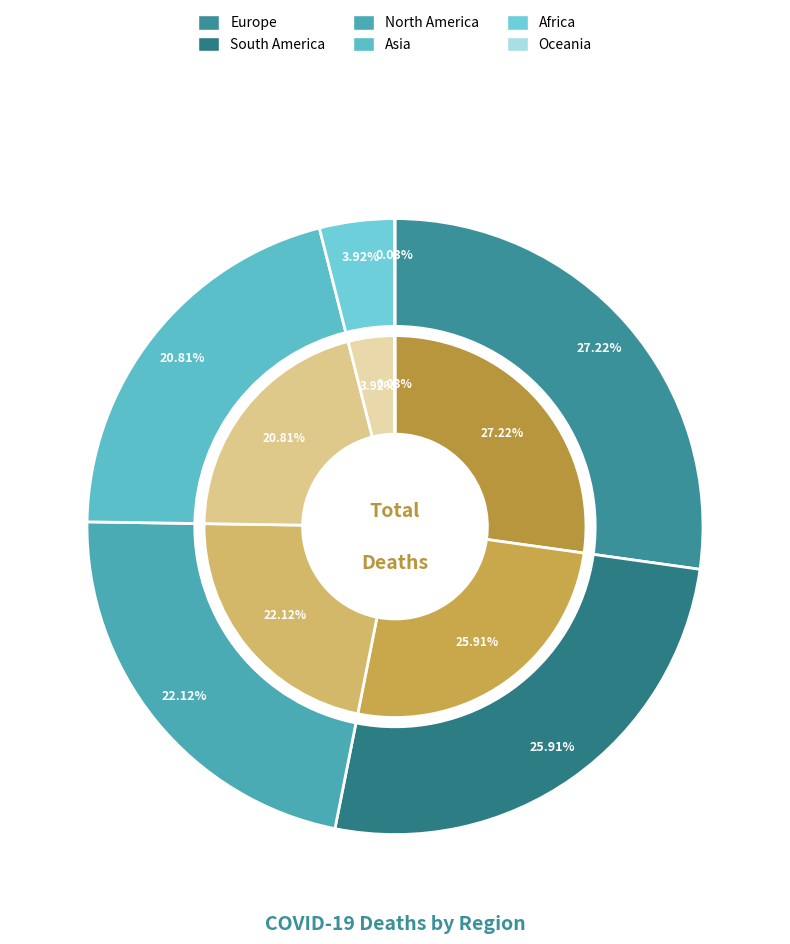

Does Europe represent more than half of the total?

No